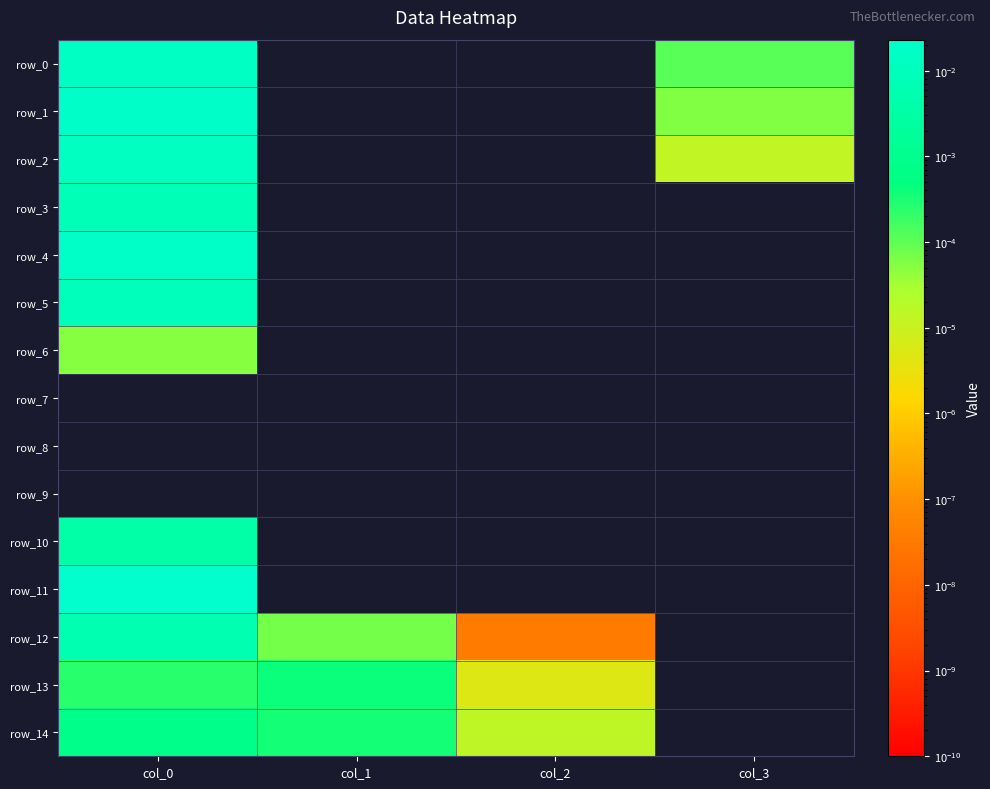

Rank the series at col_1 from highest to lowest value.

row_13, row_14, row_12, row_0, row_1, row_2, row_3, row_4, row_5, row_6, row_7, row_8, row_9, row_10, row_11